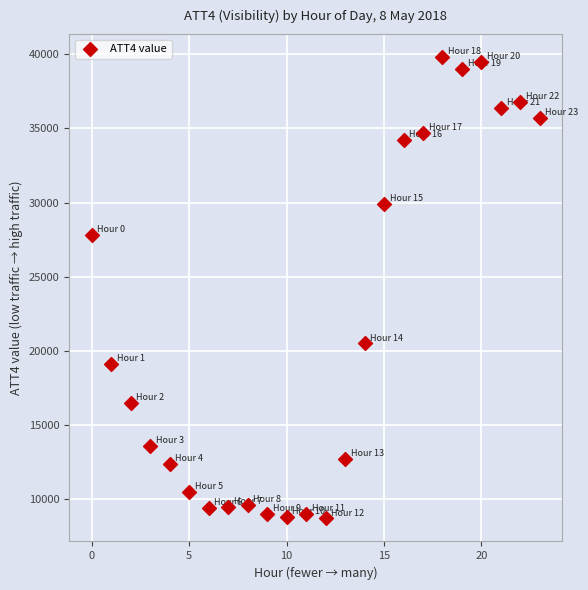

What is the range of Y values (max minus min)?

31100